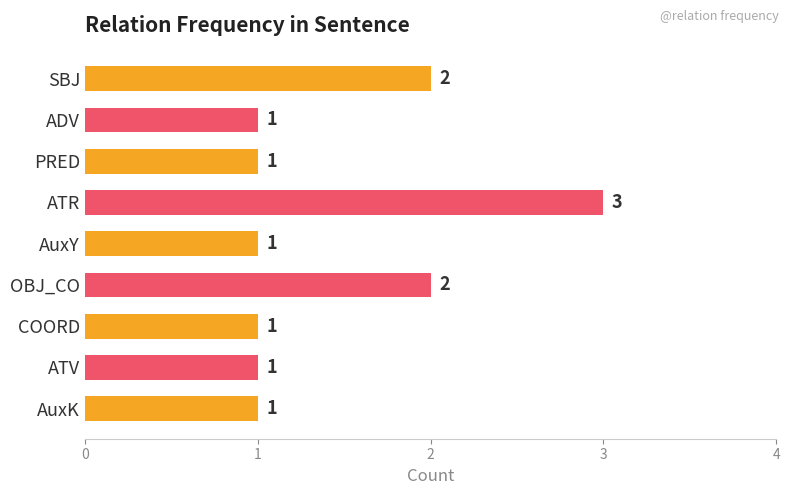

How many bars are there in total?

9